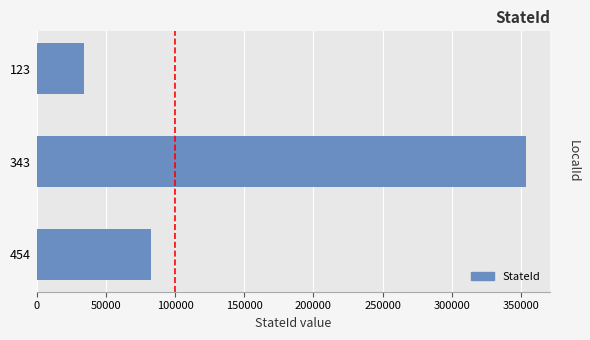

Count the number of values greater than 82346.

1